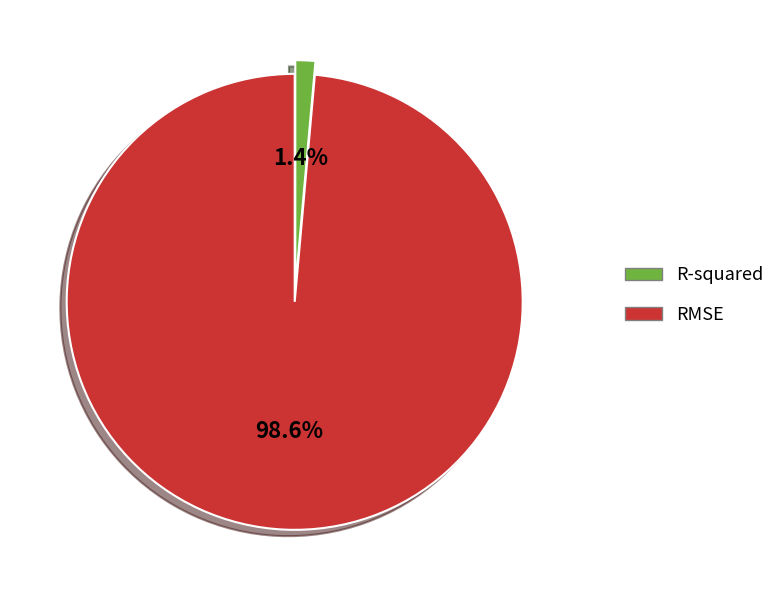

To the nearest percent, what is the difference between the largest and smallest slice percentages?

97%